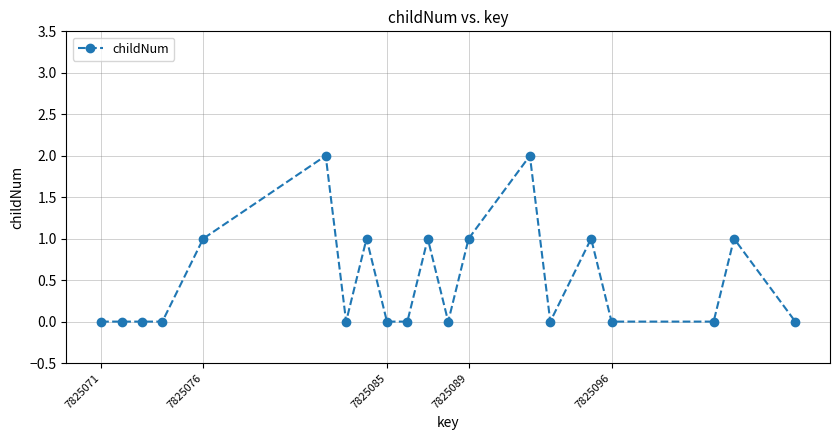

What is the value of the 19th point from the left?

1